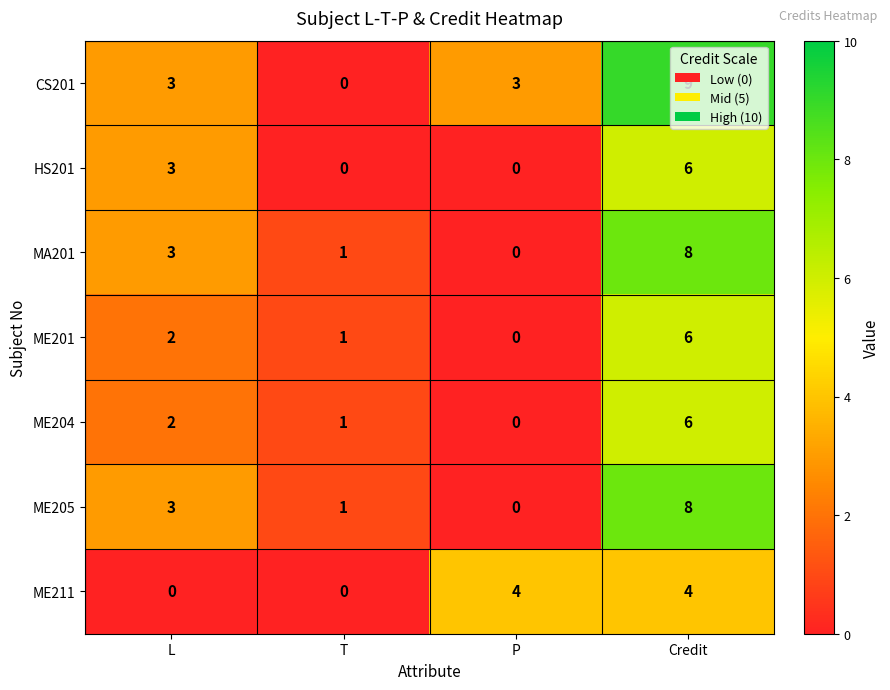

The value of ME211 at P is 4. True or false?

True